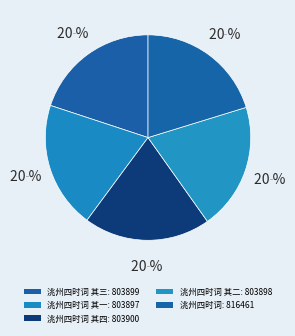

To the nearest percent, what portion does 洮州四时词 其一 represent?

20%